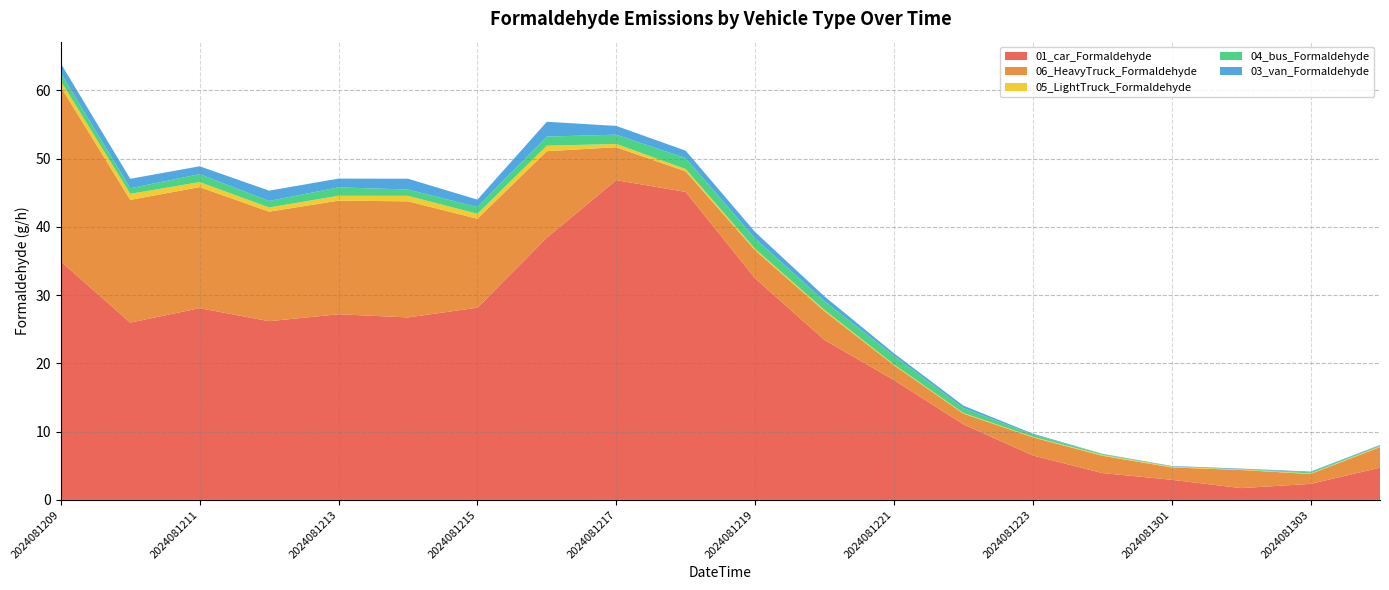

Reading right to left, what are all the values shown in this chart?

01_car_Formaldehyde: 2024081304=4.7	2024081303=2.3	2024081302=1.7	2024081301=2.9	2024081300=3.9	2024081223=6.5	2024081222=11.1	2024081221=17.5	2024081220=23.4	2024081219=32.5	2024081218=45.1	2024081217=46.8	2024081216=38.4	2024081215=28.2	2024081214=26.7	2024081213=27.2	2024081212=26.2	2024081211=28.1	2024081210=26.0	2024081209=34.9
06_HeavyTruck_Formaldehyde: 2024081304=3.0	2024081303=1.4	2024081302=2.7	2024081301=1.8	2024081300=2.5	2024081223=2.7	2024081222=1.6	2024081221=2.2	2024081220=4.2	2024081219=4.1	2024081218=3.0	2024081217=4.8	2024081216=12.7	2024081215=13.0	2024081214=17.0	2024081213=16.6	2024081212=16.0	2024081211=17.7	2024081210=18.0	2024081209=25.6
05_LightTruck_Formaldehyde: 2024081304=0.1	2024081303=0.1	2024081302=0.1	2024081301=0.1	2024081300=0.1	2024081223=0.1	2024081222=0.1	2024081221=0.1	2024081220=0.2	2024081219=0.2	2024081218=0.3	2024081217=0.5	2024081216=0.8	2024081215=0.7	2024081214=0.8	2024081213=0.7	2024081212=0.6	2024081211=0.7	2024081210=0.9	2024081209=0.9
04_bus_Formaldehyde: 2024081304=0.1	2024081303=0.2	2024081302=0.0	2024081301=0.0	2024081300=0.1	2024081223=0.3	2024081222=0.7	2024081221=1.3	2024081220=1.3	2024081219=1.5	2024081218=1.6	2024081217=1.4	2024081216=1.3	2024081215=1.0	2024081214=0.9	2024081213=1.2	2024081212=1.0	2024081211=1.2	2024081210=0.8	2024081209=1.2
03_van_Formaldehyde: 2024081304=0.1	2024081303=0.1	2024081302=0.1	2024081301=0.1	2024081300=0.0	2024081223=0.1	2024081222=0.4	2024081221=0.4	2024081220=0.7	2024081219=1.0	2024081218=1.1	2024081217=1.3	2024081216=2.2	2024081215=1.1	2024081214=1.6	2024081213=1.3	2024081212=1.5	2024081211=1.2	2024081210=1.4	2024081209=1.4